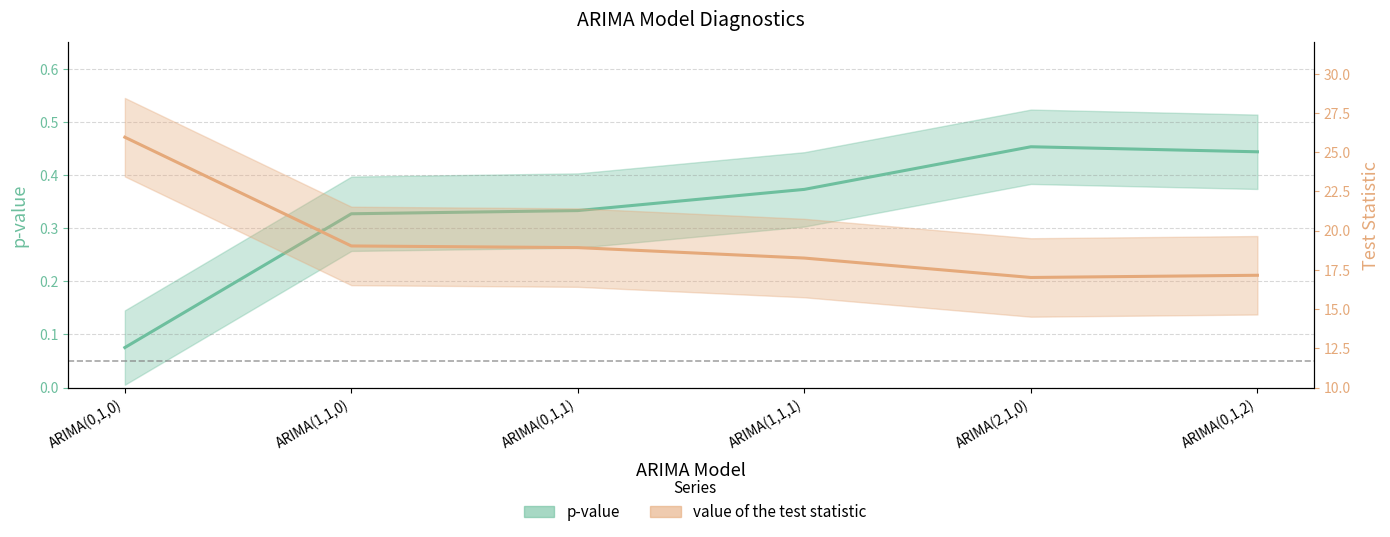

Reading left to right, list all the values displayed in this chart.

p-value: ARIMA(0,1,0)=0.1	ARIMA(1,1,0)=0.3	ARIMA(0,1,1)=0.3	ARIMA(1,1,1)=0.4	ARIMA(2,1,0)=0.5	ARIMA(0,1,2)=0.4
value of the test statistic: ARIMA(0,1,0)=26.0	ARIMA(1,1,0)=19.0	ARIMA(0,1,1)=18.9	ARIMA(1,1,1)=18.3	ARIMA(2,1,0)=17.0	ARIMA(0,1,2)=17.2